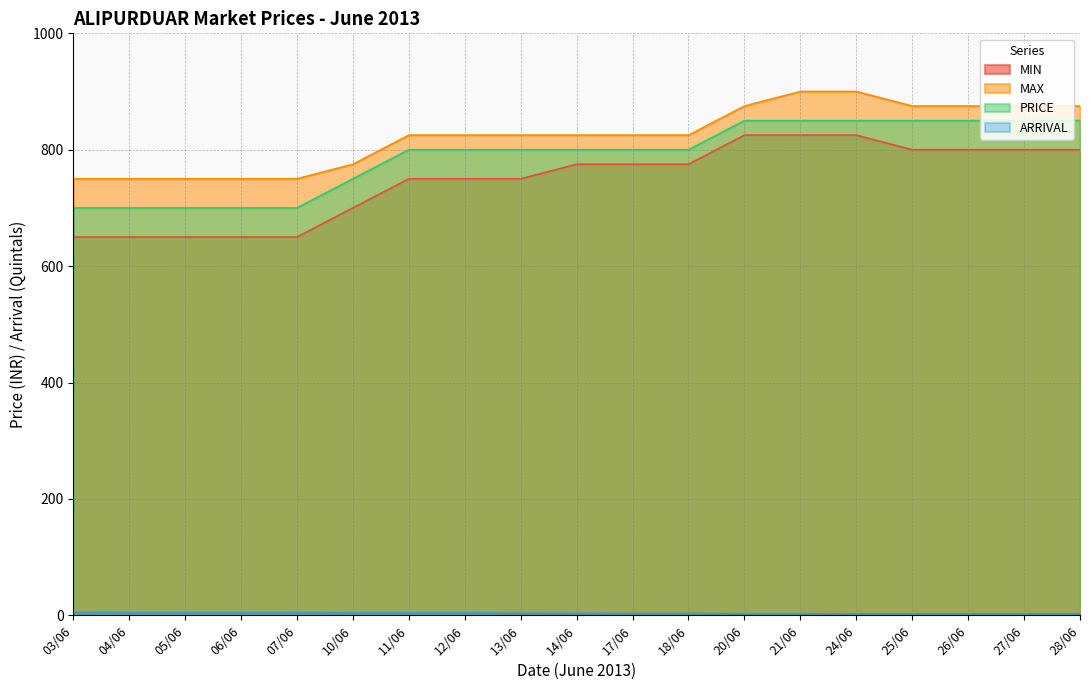

What is the label of the 2nd point from the right?

27/06